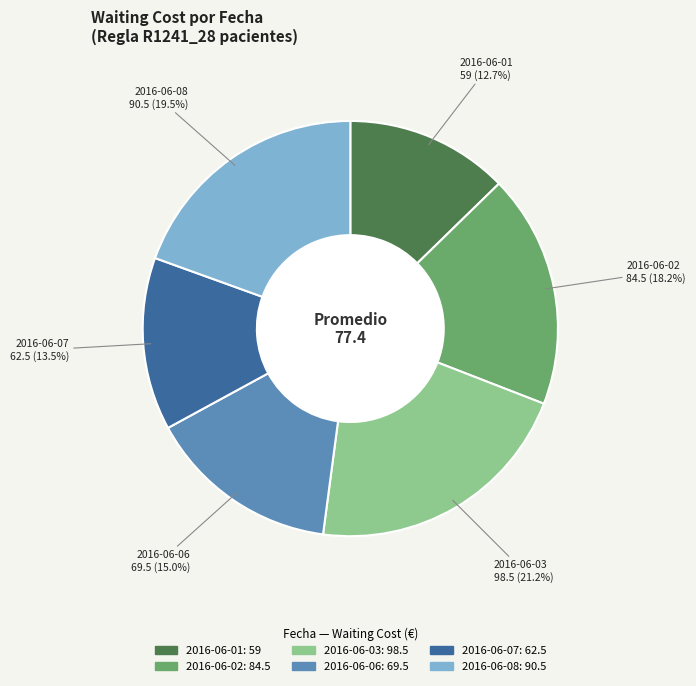

What is the ratio of the value at 2016-06-03 to the value at 2016-06-06?

1.4